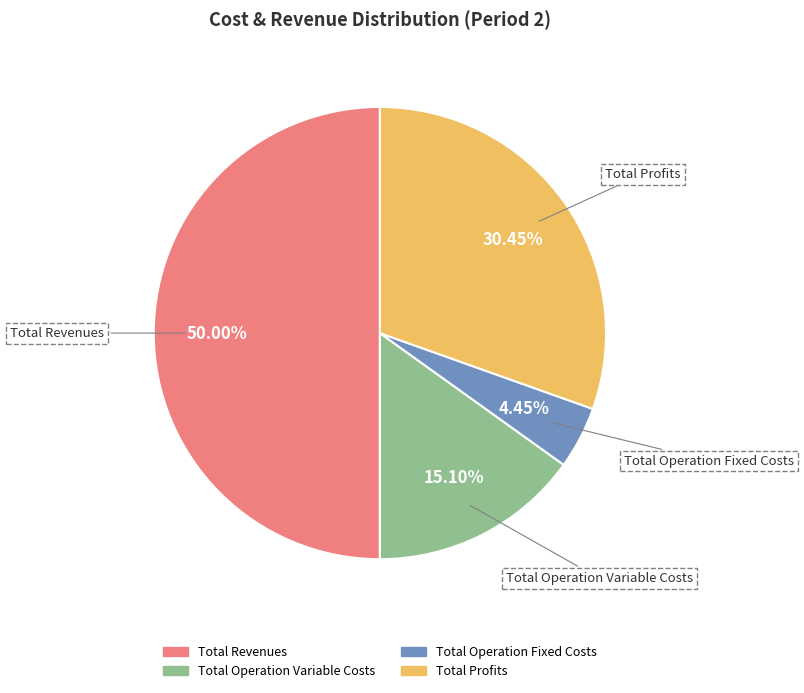

How many slices are in this pie chart?

4